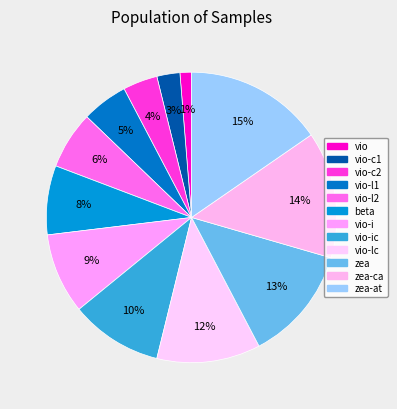

Which slice is the smallest?

vio